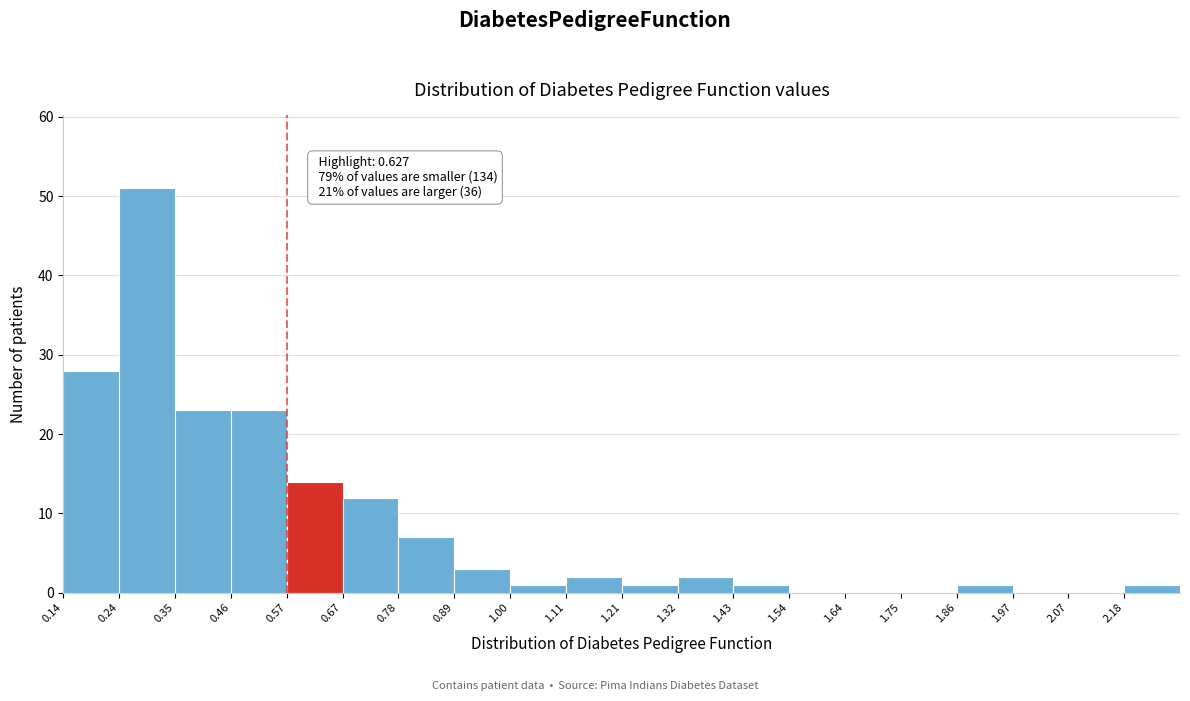

Over which range of the x-axis is the bar tallest?

0.24 to 0.36